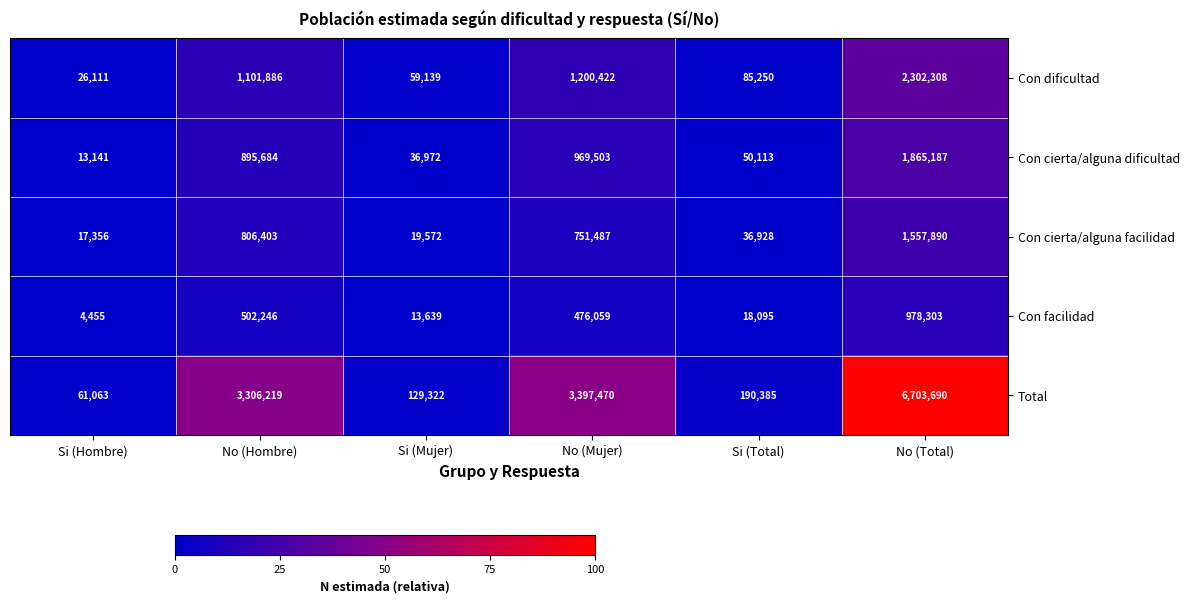

Which series has the widest spread of values?

Total